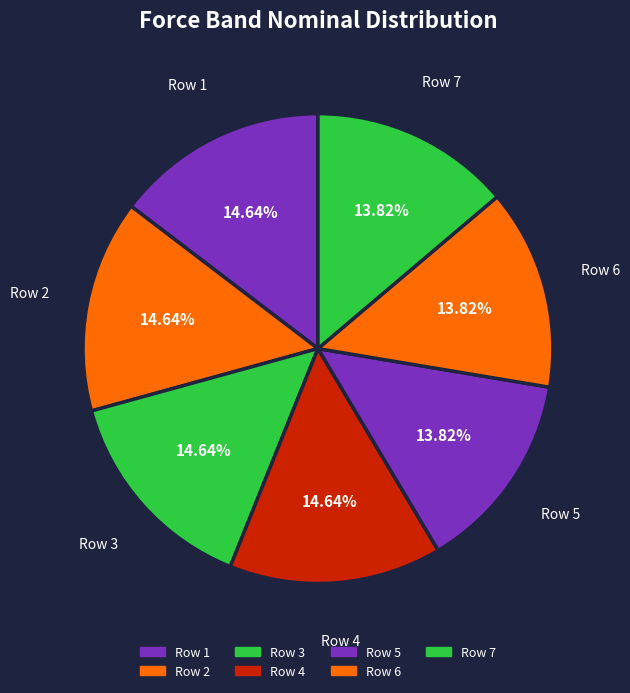

Is there a majority slice in this chart?

No